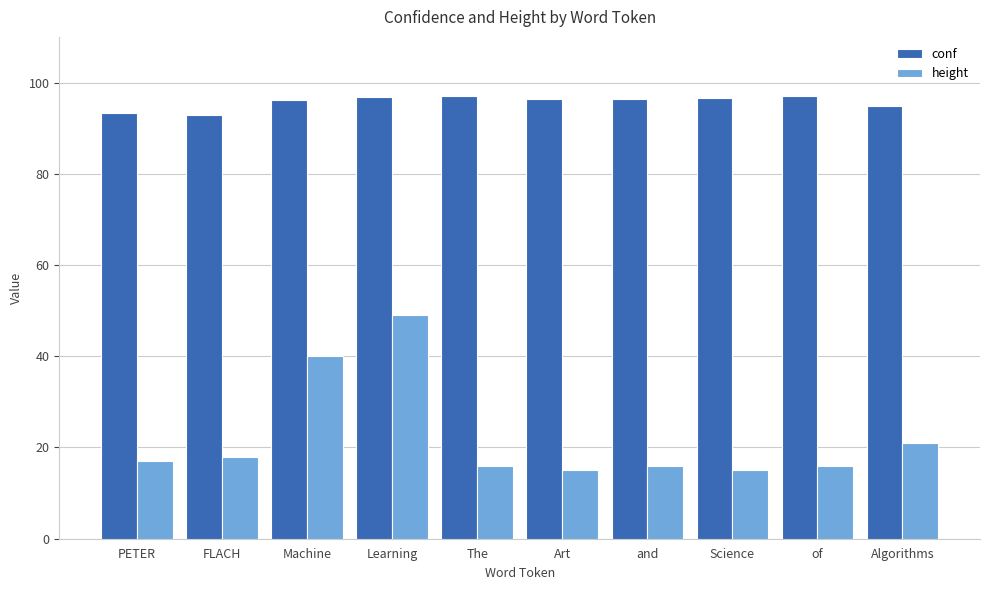

At how many categories does at least one series exceed 81?

10